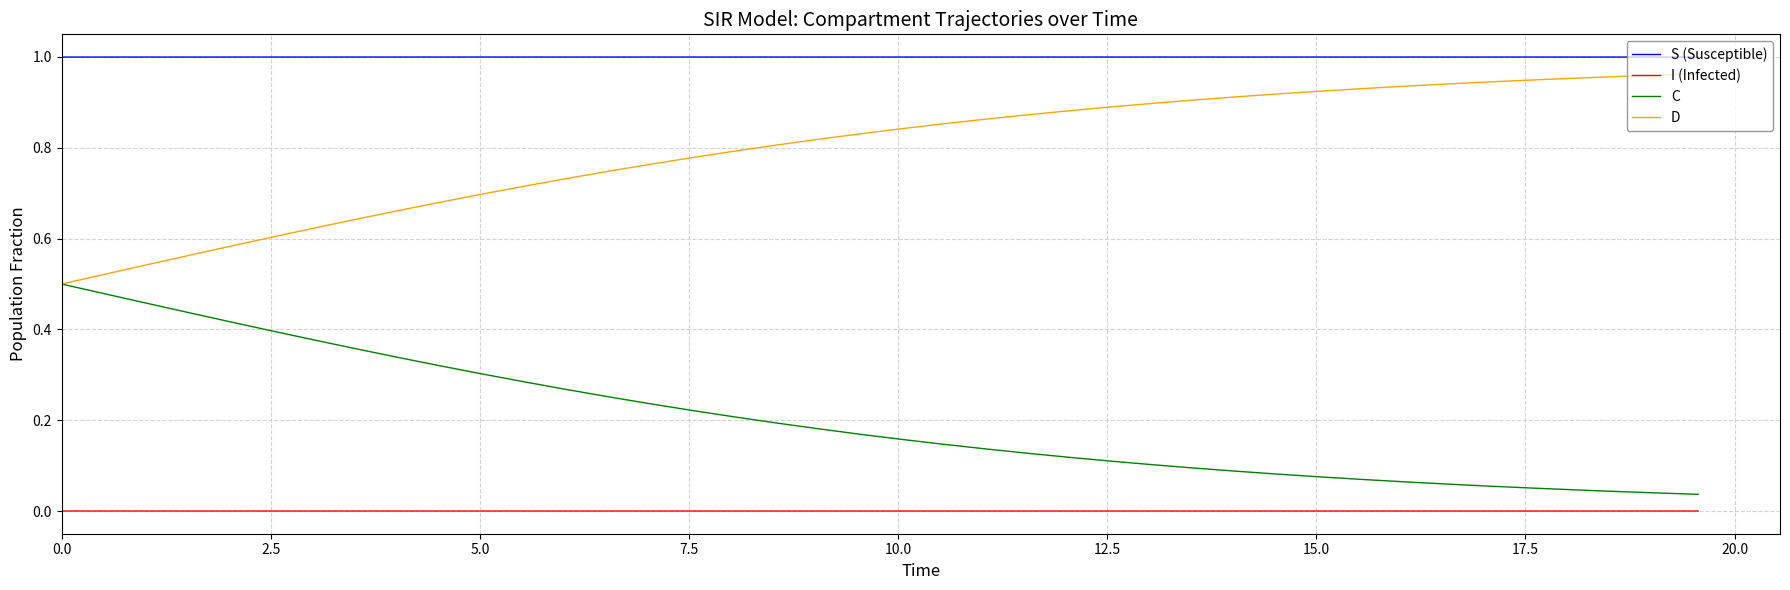

True or false: I (Infected) and C cross at least once.

False